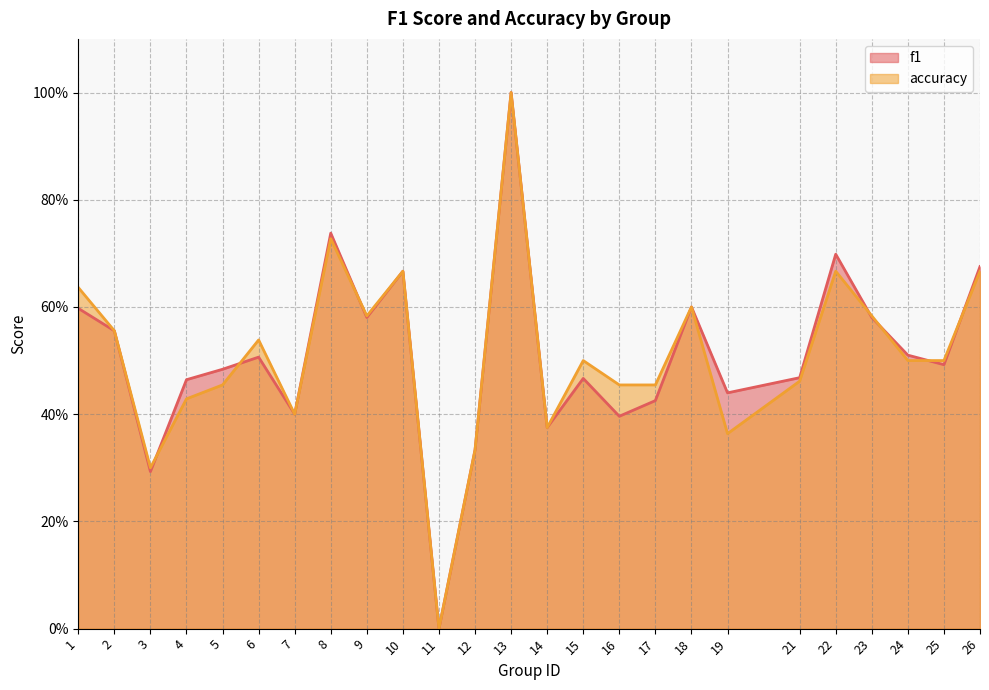

How many distinct data groups are displayed?

2